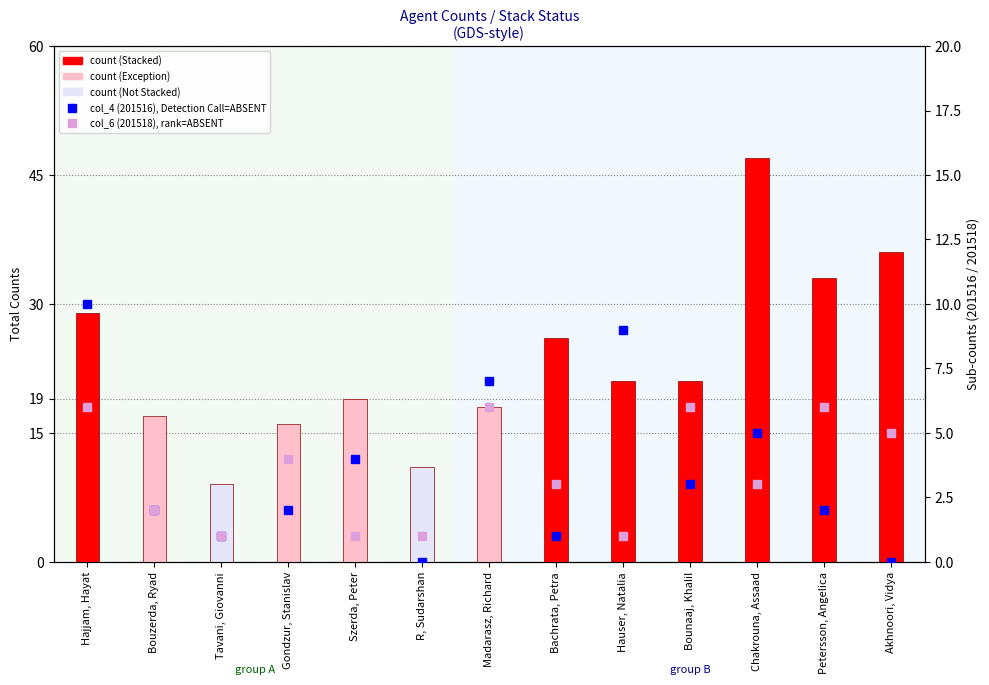

List the series in order of their peak value, highest first.

Total Counts, col_4 (201516), Detection Call=ABSENT, col_6 (201518), rank=ABSENT